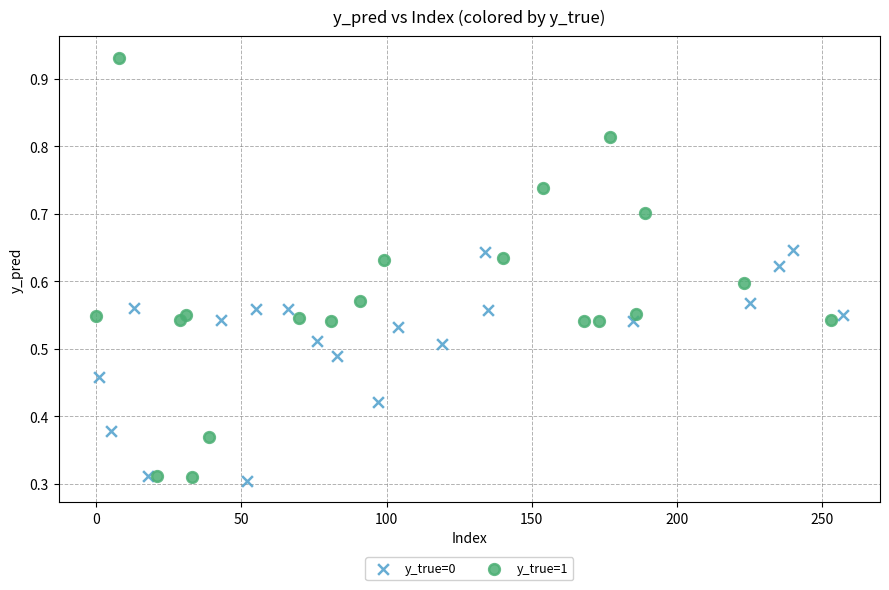

What are all the series names shown in the legend?

y_true=0, y_true=1